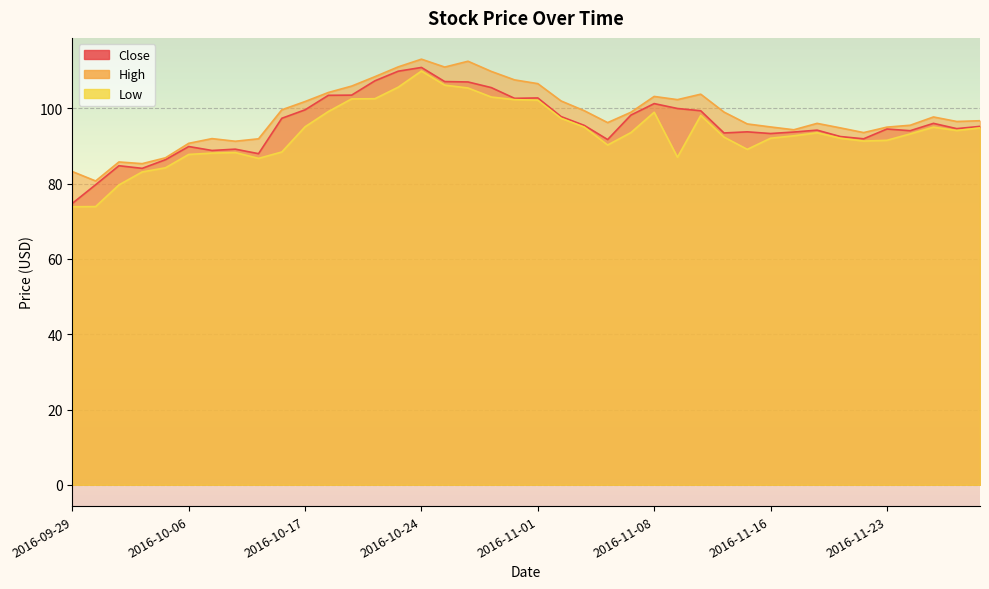

What is the average value of the Close series?

95.8